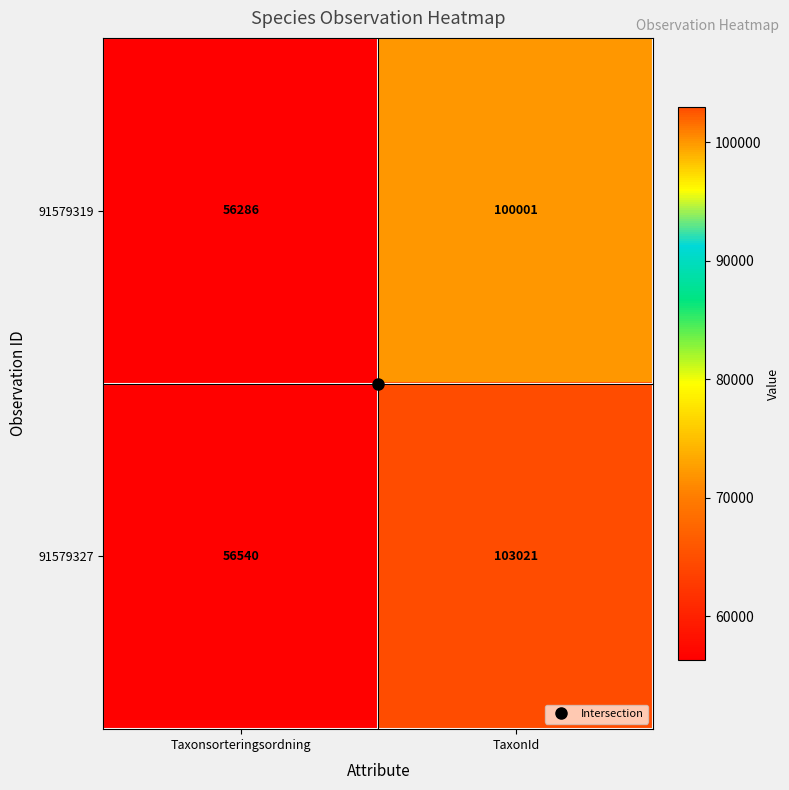

At which category is the sum across all series the highest?

TaxonId